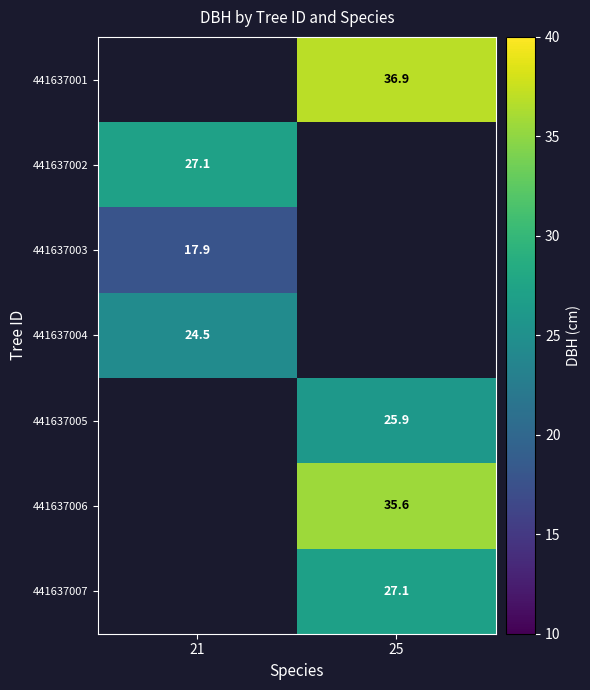

List the labels in order of 441637004 value, smallest first.

21, 25